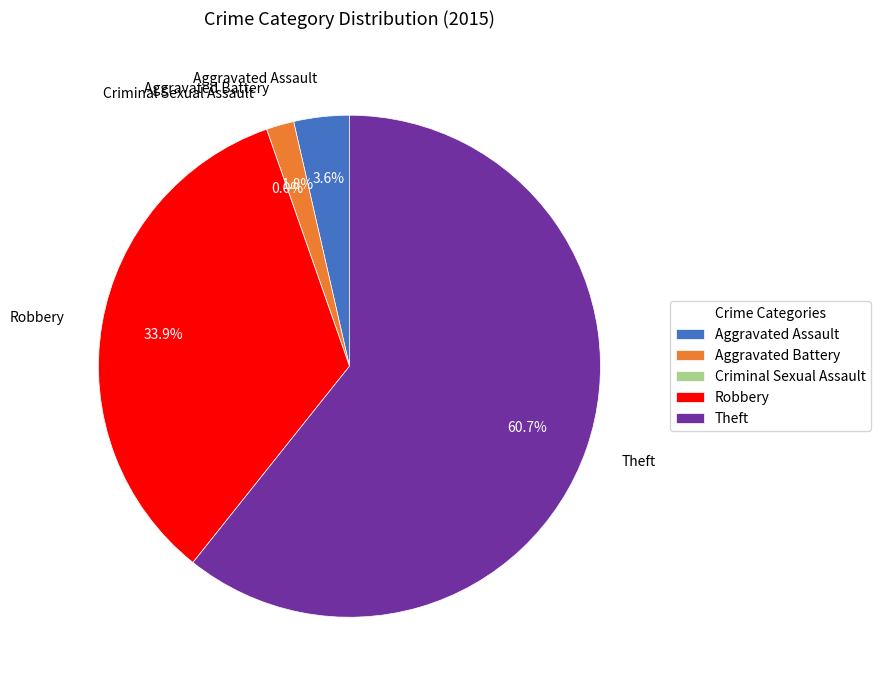

What portion of the pie excludes Robbery?

66.1%